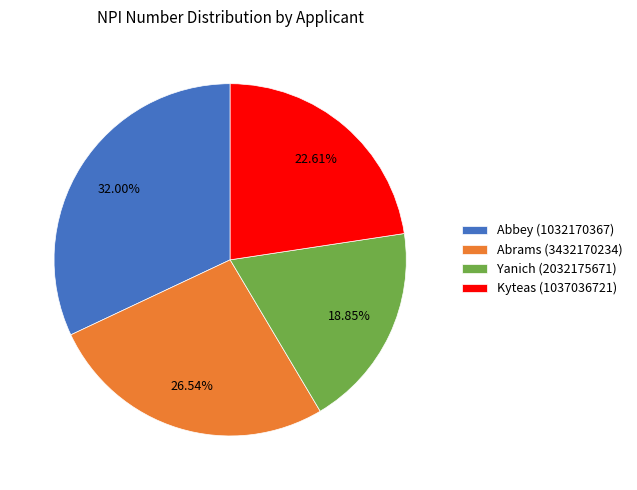

How many segments does this pie chart have?

4